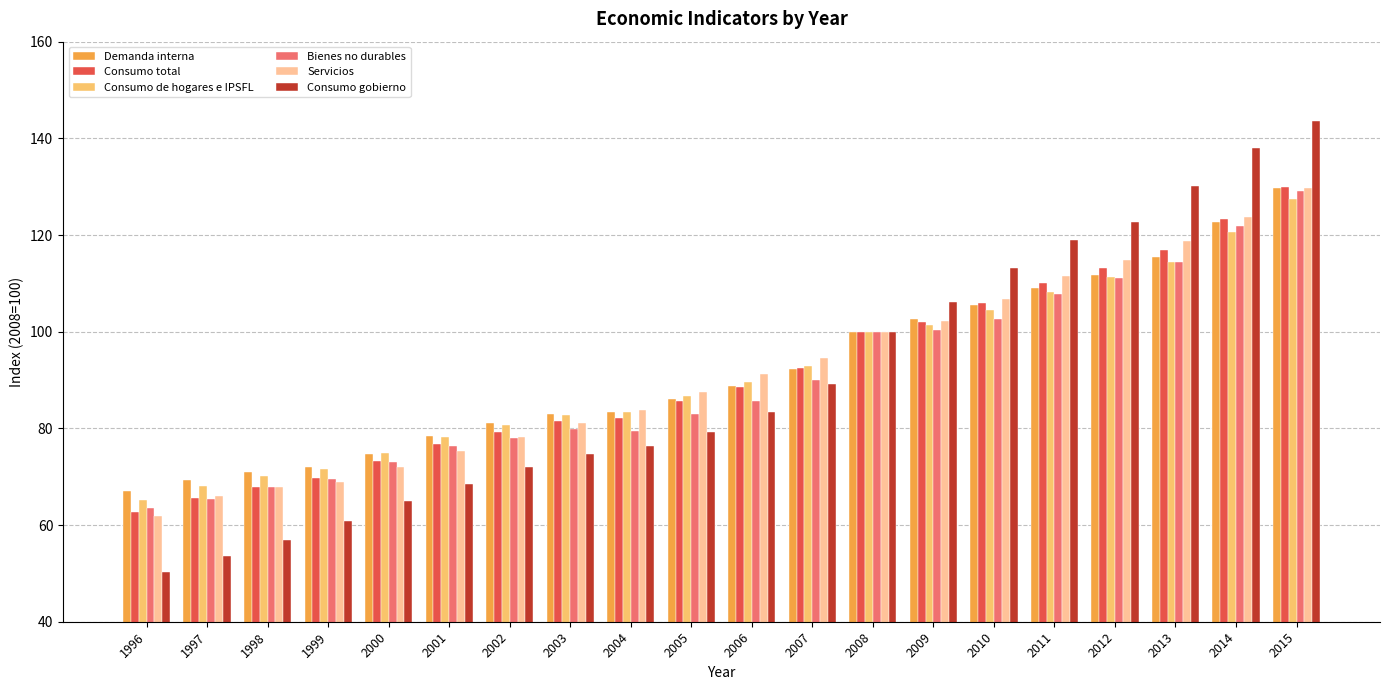

What is the difference between the maximum and minimum values in the Servicios series?

67.9